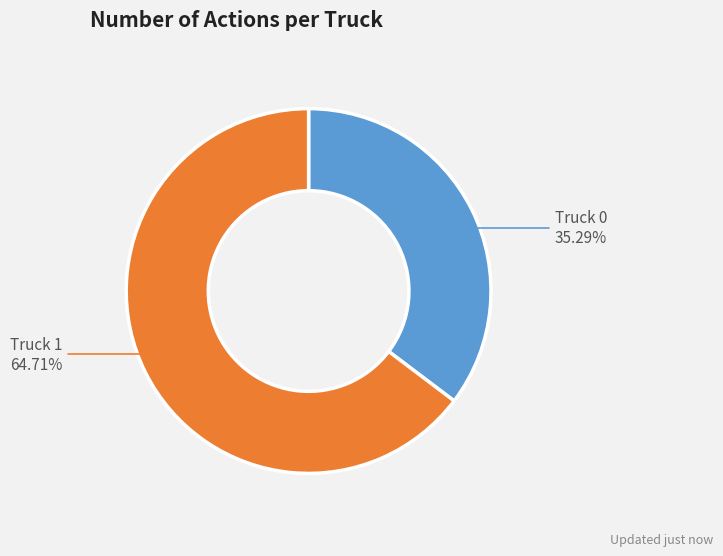

Does Truck 0 represent more than half of the total?

No